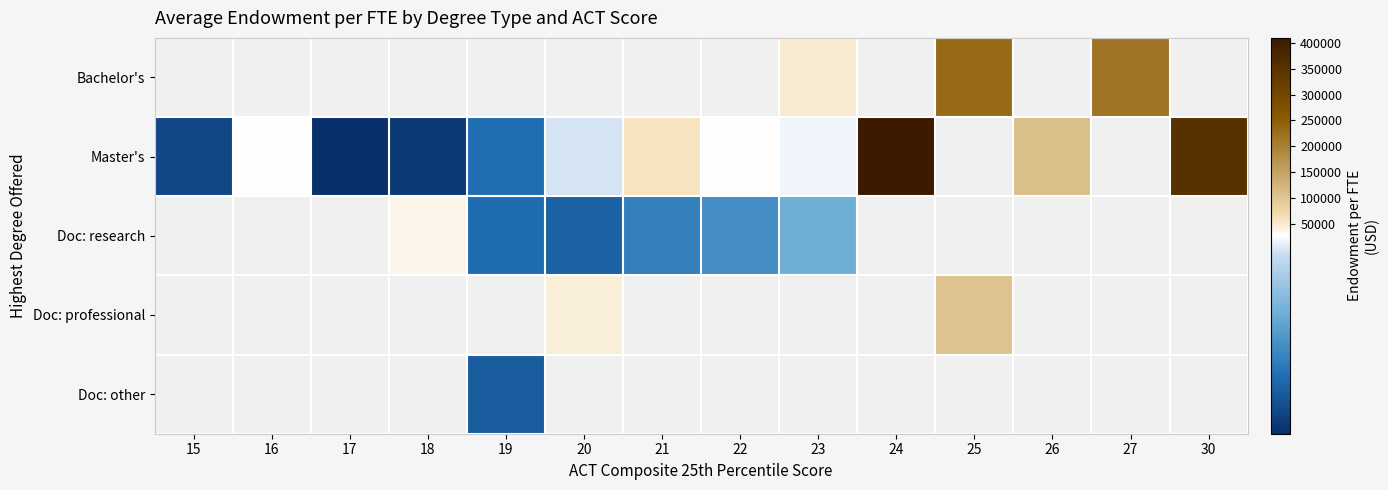

How many categories are shown in the chart?

14